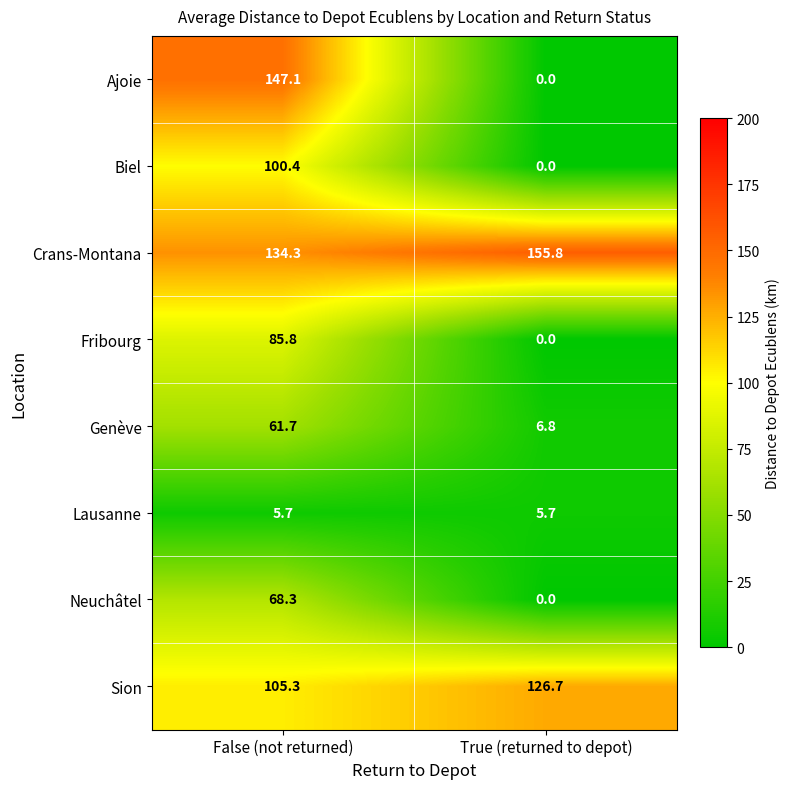

The value of Crans-Montana at True (returned to depot) is 226.6. True or false?

False